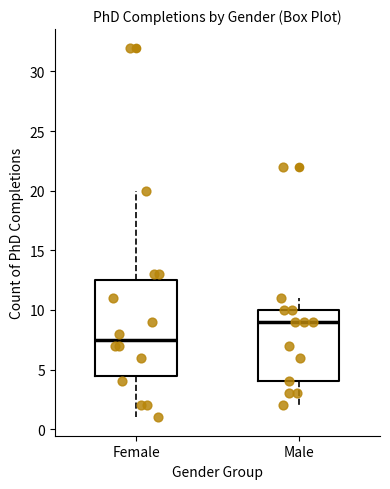

Reading left to right, transcribe this box plot: for each box, give where its median line is, the range the box spans, and where its two whiskers end, as read against the y-axis. The values are not printed on the chart, so give them approximately, as read against the axis.

Female: median 7.5, box 4.5 to 12.5, whiskers 1.0 to 20.0
Male: median 9.0, box 4.0 to 10.0, whiskers 2.0 to 11.0